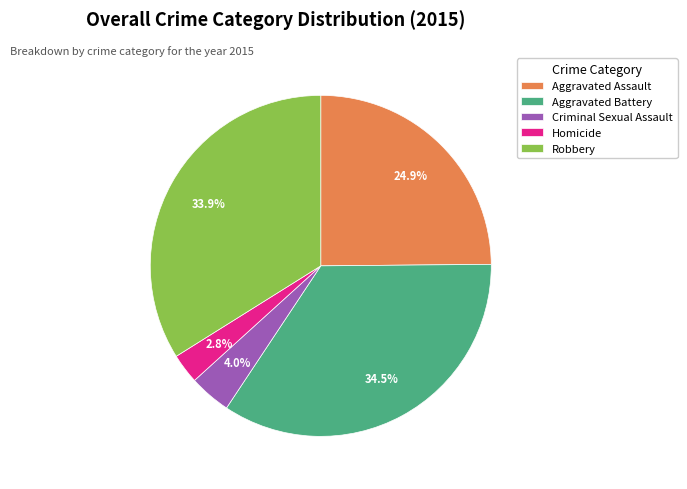

To the nearest percent, what is the combined percentage of Aggravated Battery and Homicide?

37%